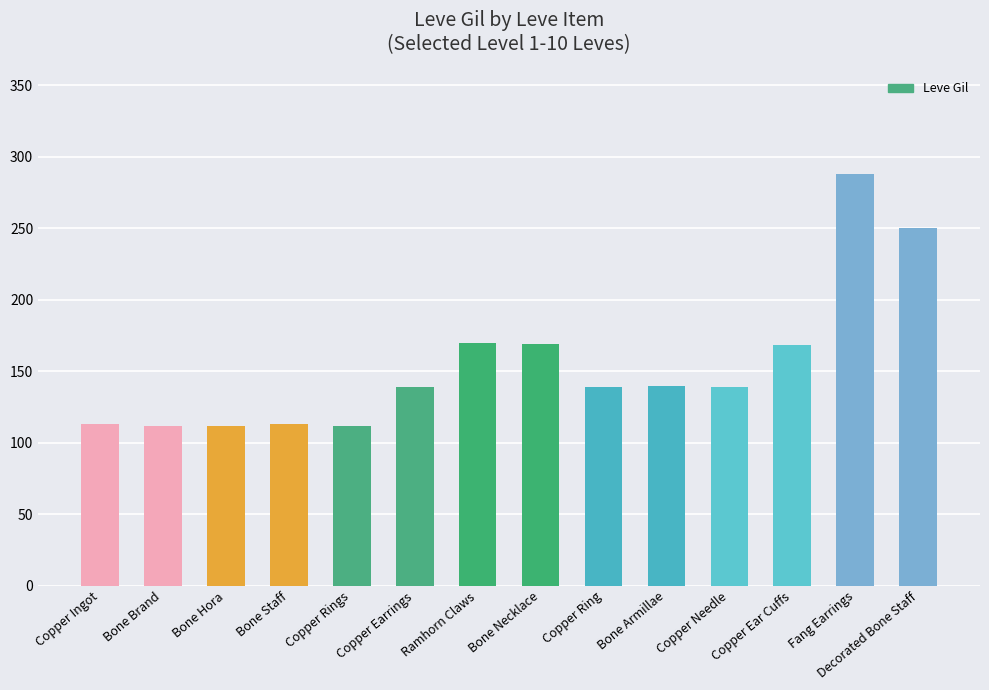

How many series are shown in this chart?

1